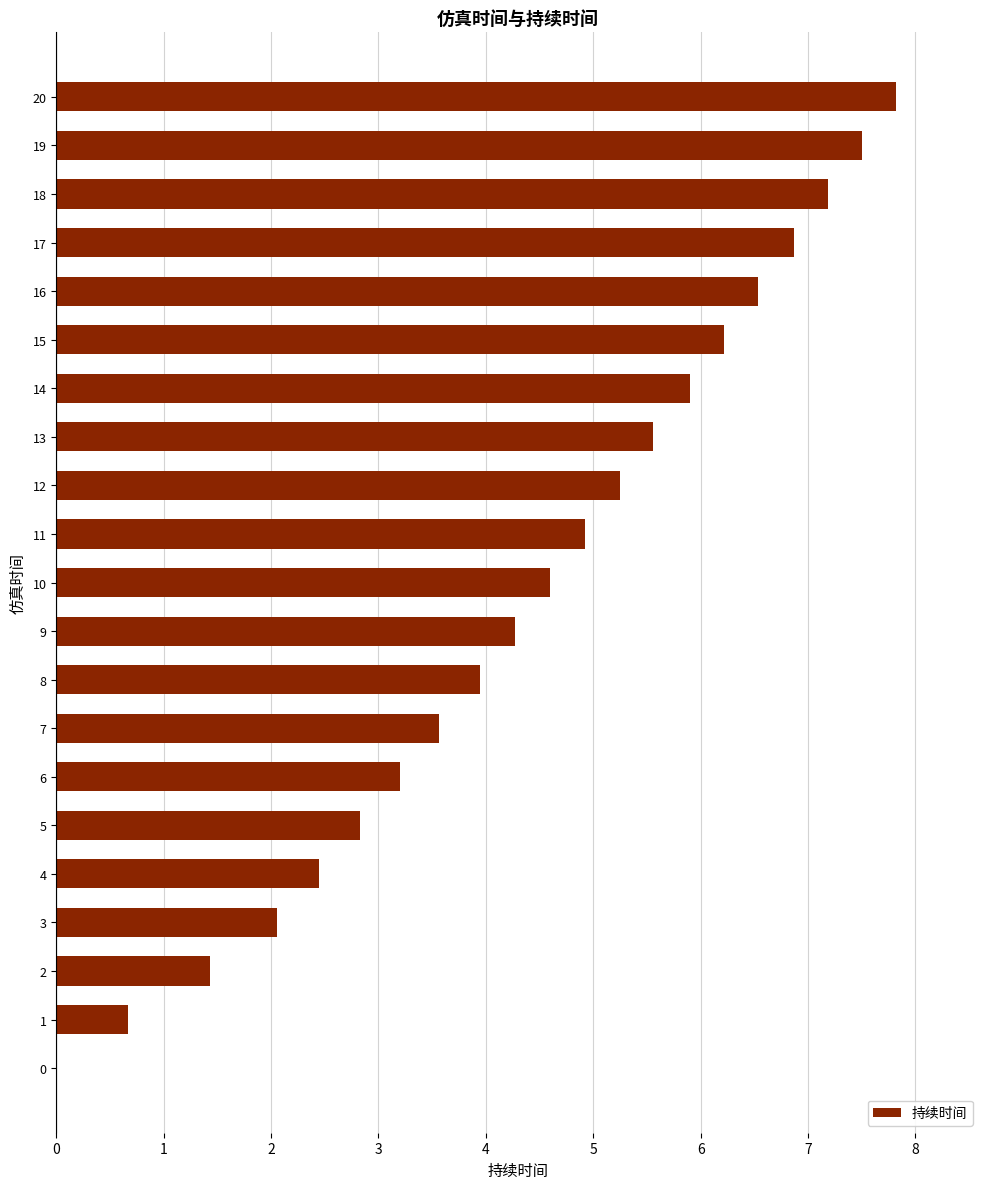

What is the greatest value displayed?

7.8